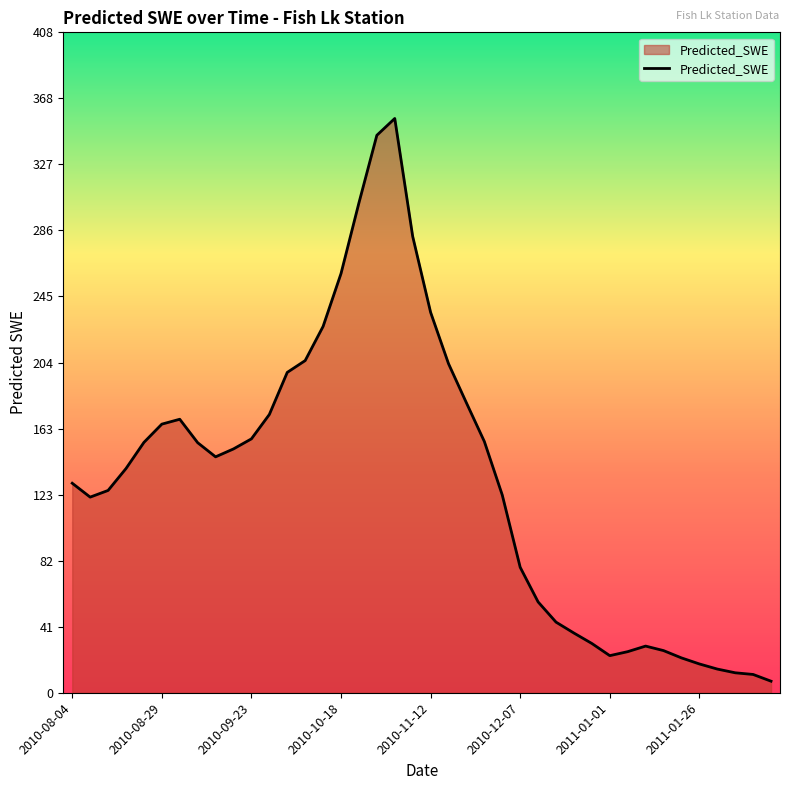

What is the greatest value displayed?

355.1